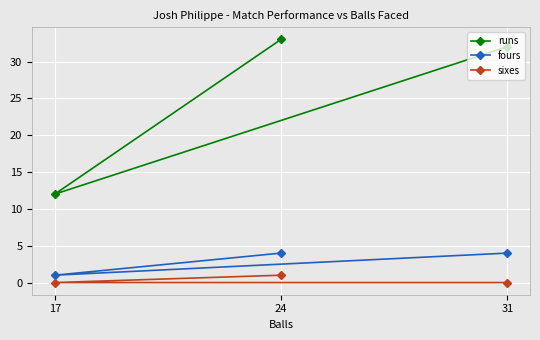

Which series has the largest range (max minus min)?

runs